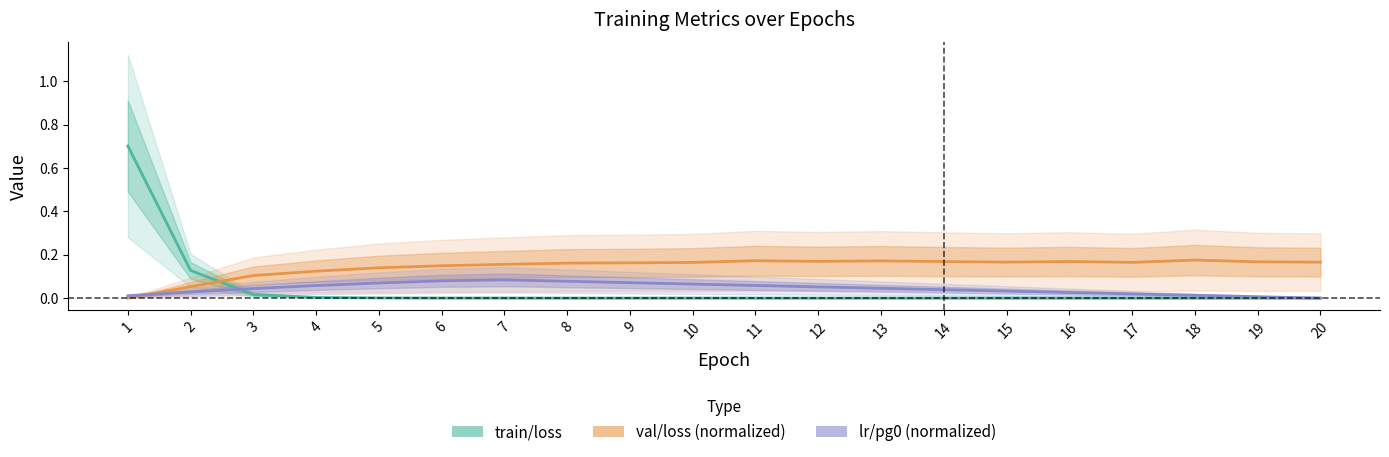

How many times do train/loss and val/loss (normalized) cross each other?

1